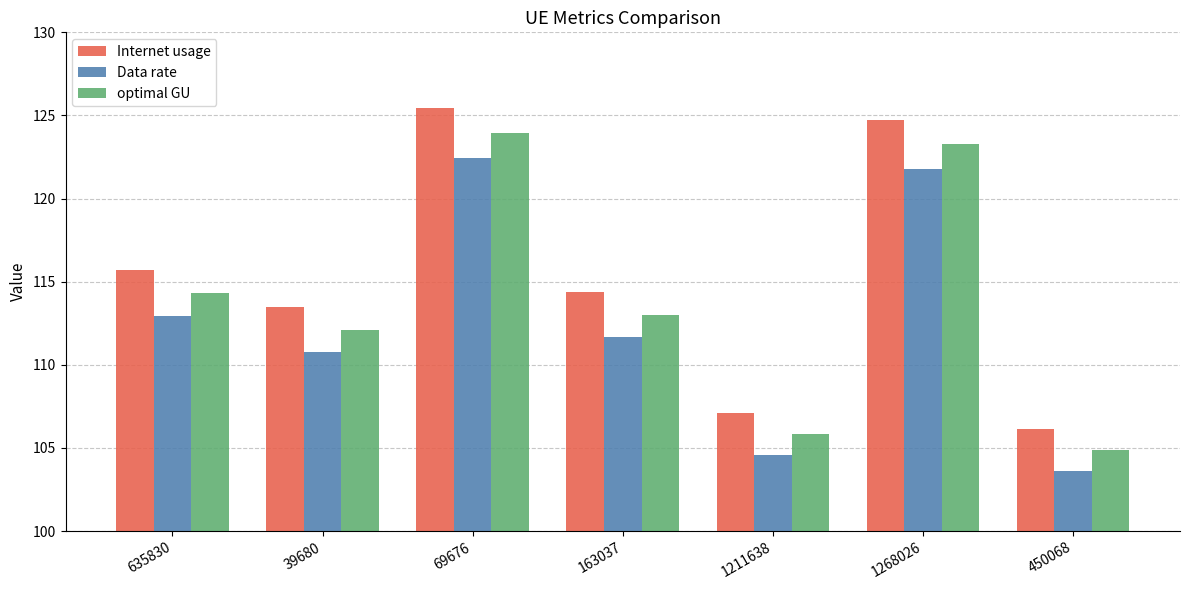

How many data points in Internet usage are less than 114?

3